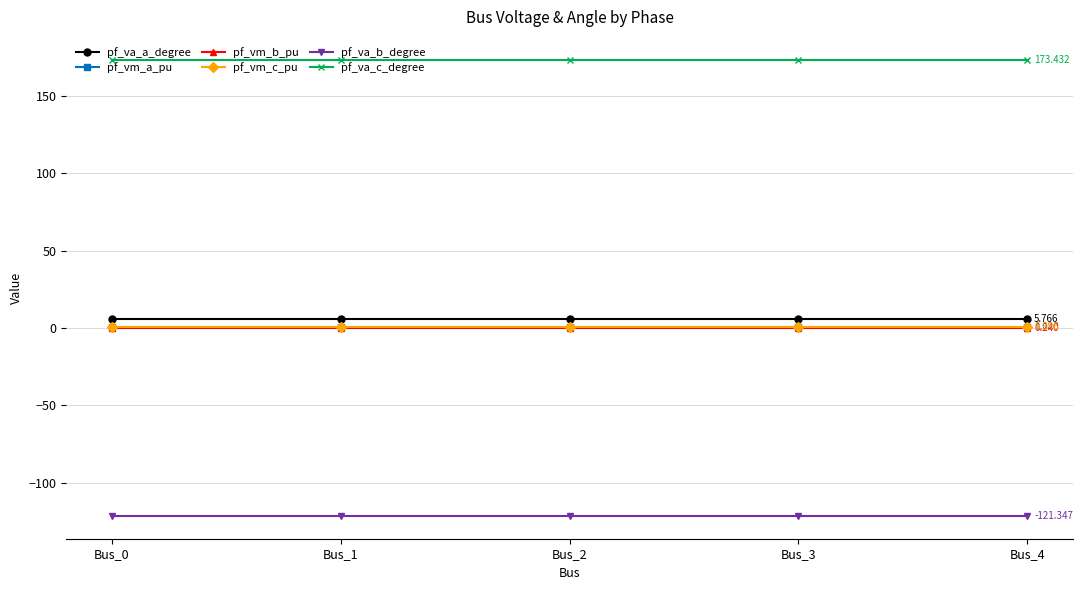

True or false: pf_va_a_degree and pf_va_b_degree intersect in this chart.

False